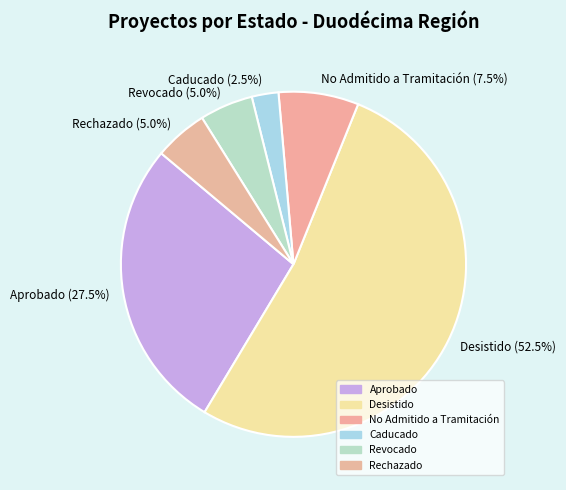

Which has a higher value, Rechazado (5.0%) or Caducado (2.5%)?

Rechazado (5.0%)